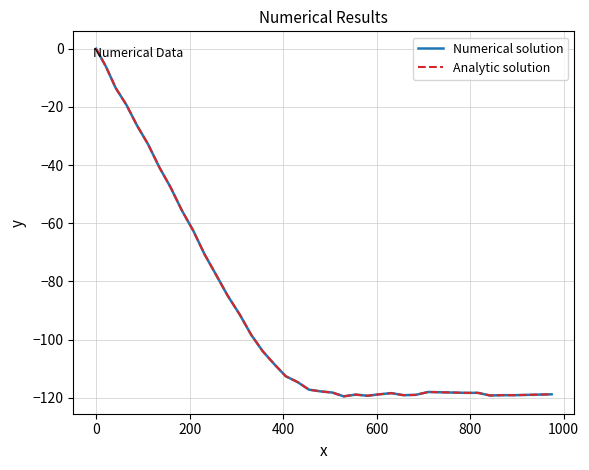

Does the chart have visible grid lines?

Yes